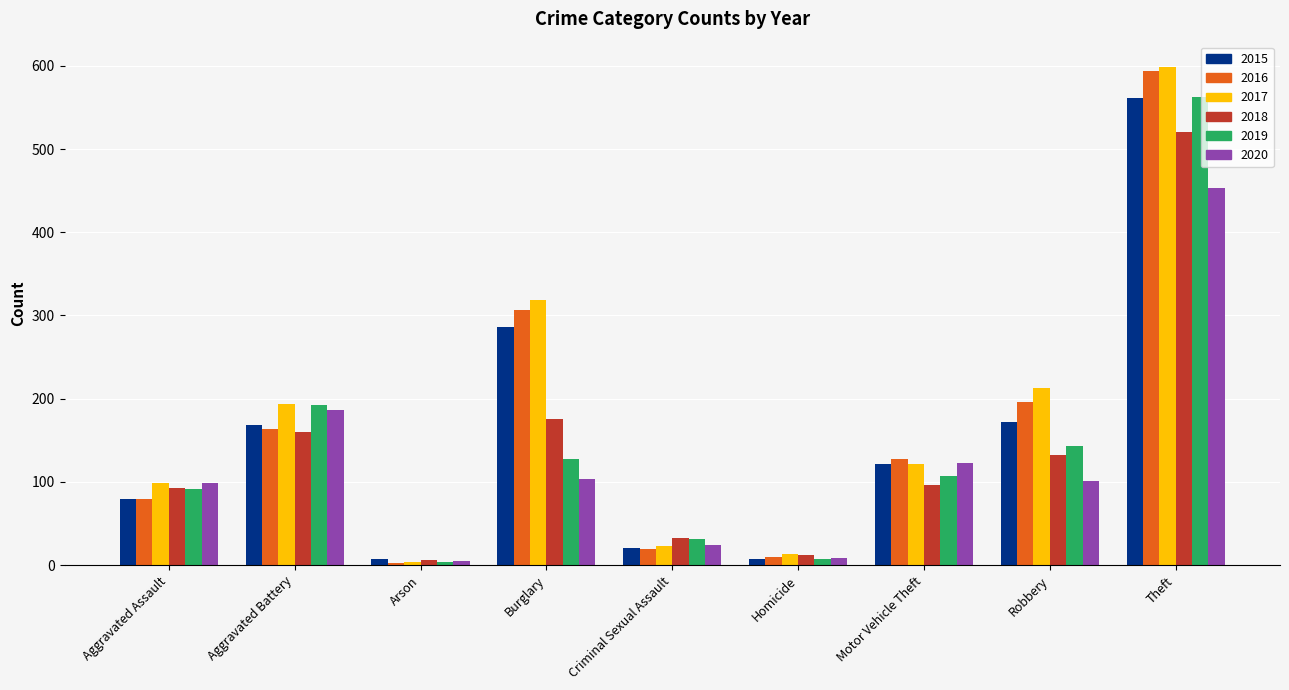

Which series changed the most between Aggravated Battery and Theft?

2016